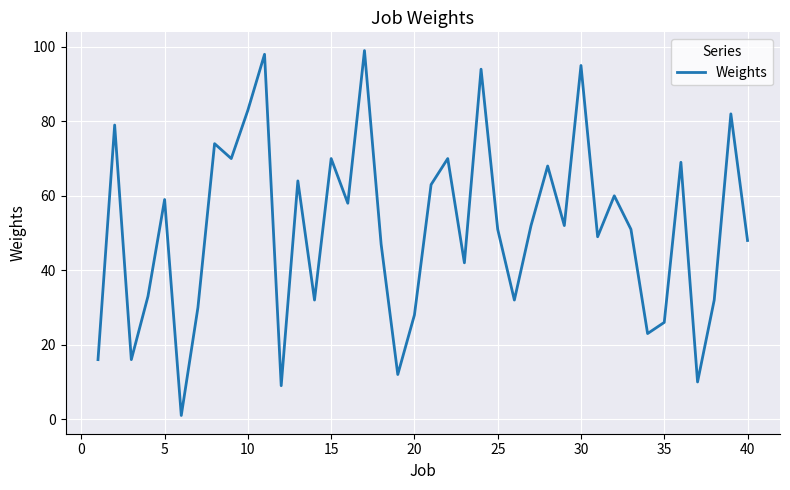

What is the maximum value shown in the chart?

99